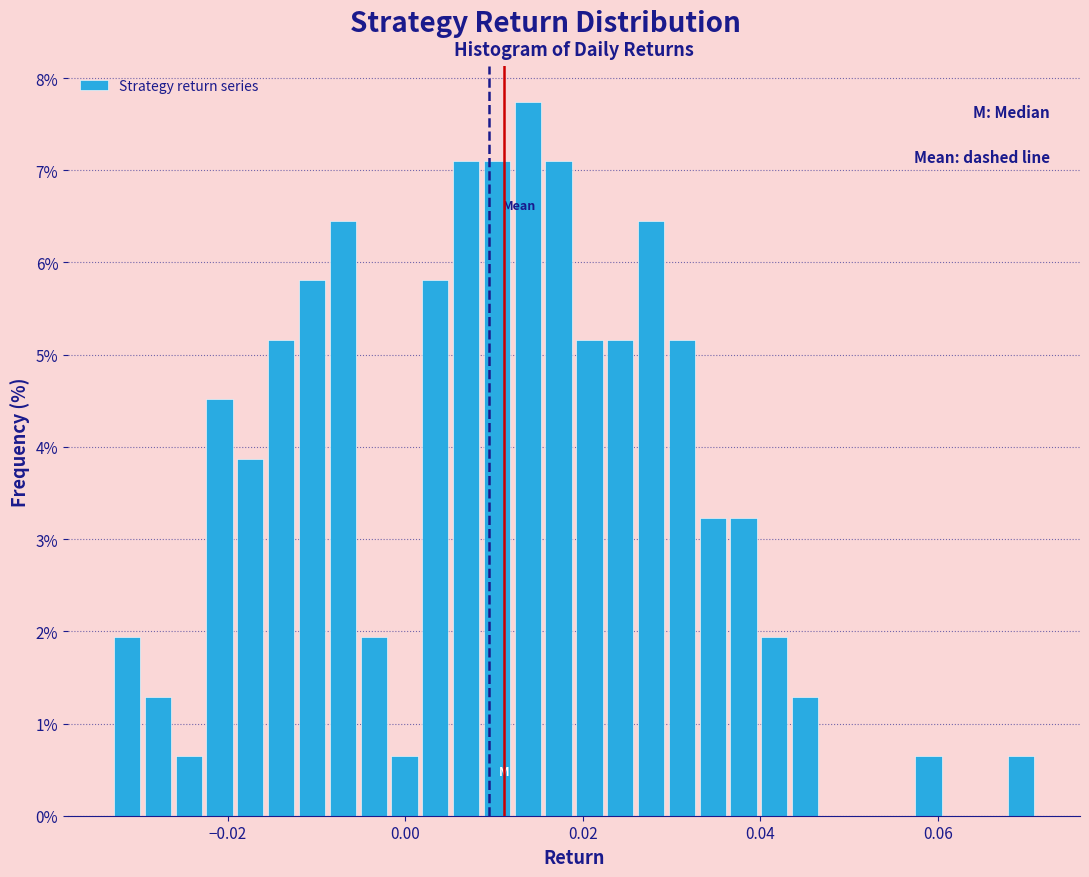

Read against the x-axis, roughly where is the centre of the tallest bar?

0.014